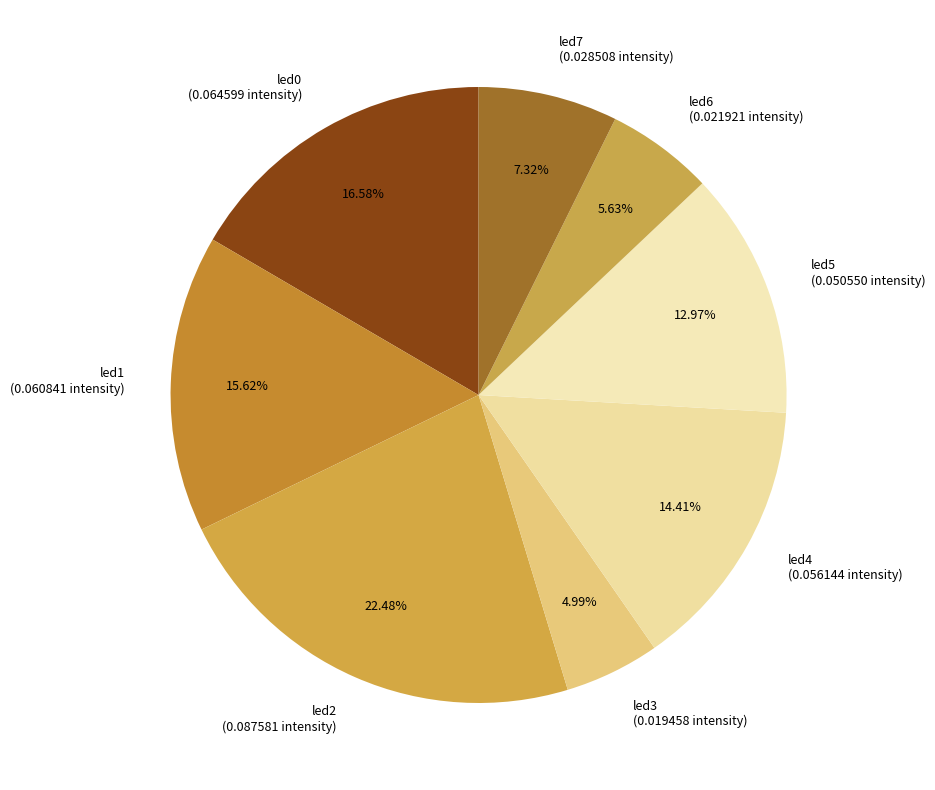

What percentage is the led0 slice, to the nearest percent?

17%